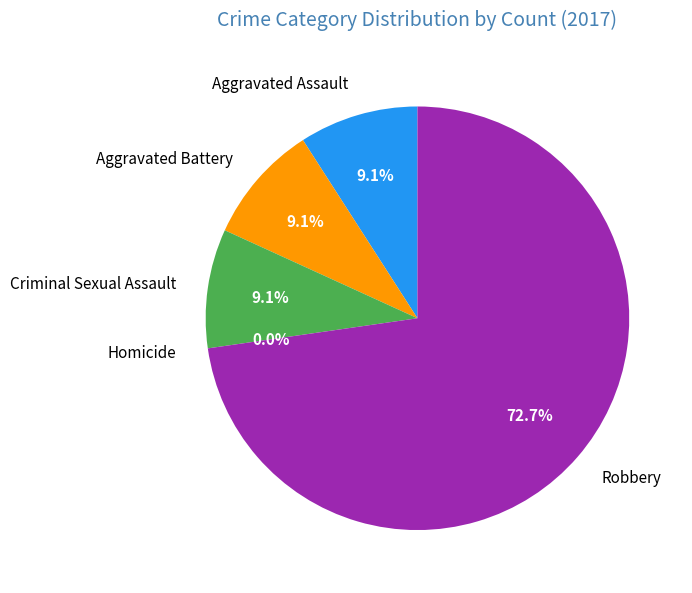

What percentage do Aggravated Battery and Homicide together represent?

9.1%